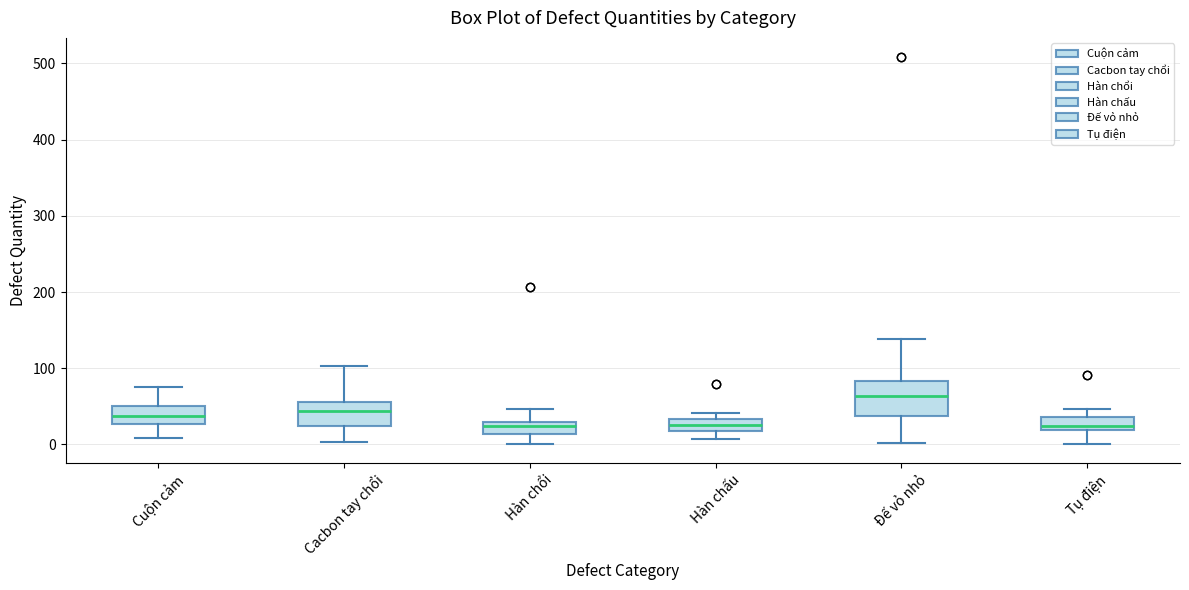

Where does the median line of the box for Hàn chổi sit on the y-axis? The values are not printed on the chart, so give them approximately, as read against the axis.

20